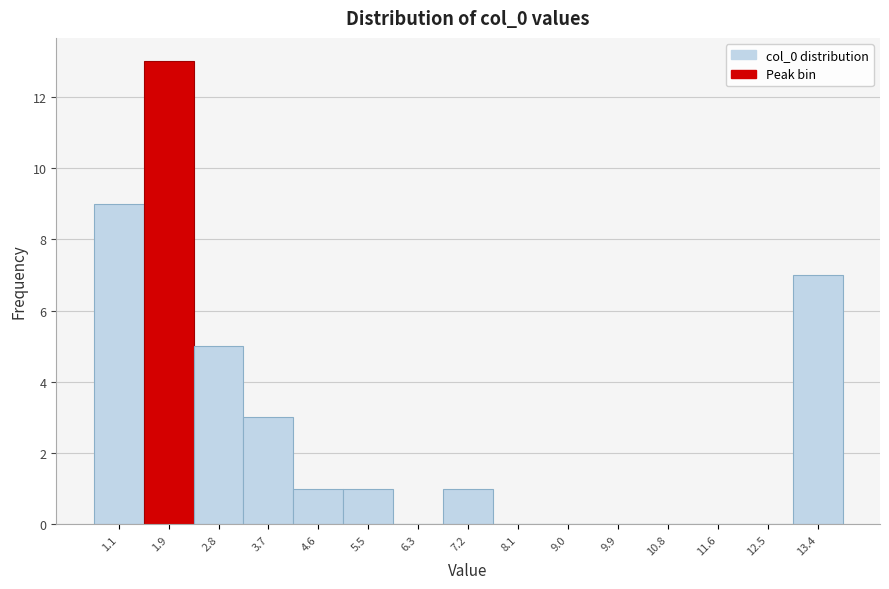

Reading right to left, what are all the values shown in this chart?

13.4=7	12.5=0	11.6=0	10.8=0	9.9=0	9.0=0	8.1=0	7.2=1	6.3=0	5.5=1	4.6=1	3.7=3	2.8=5	1.9=13	1.1=9